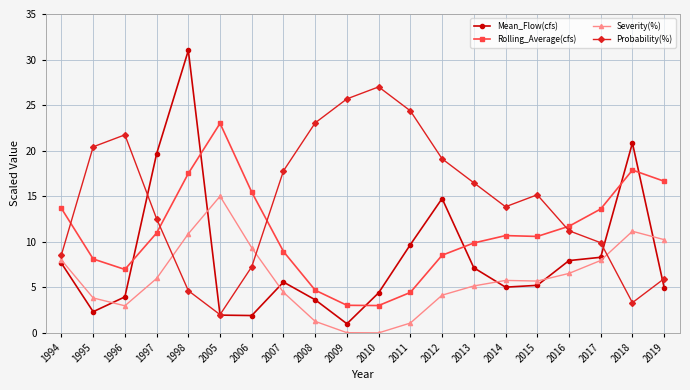

In Rolling_Average(cfs), how many points are higher than both neighbors (excluding endpoints)?

3